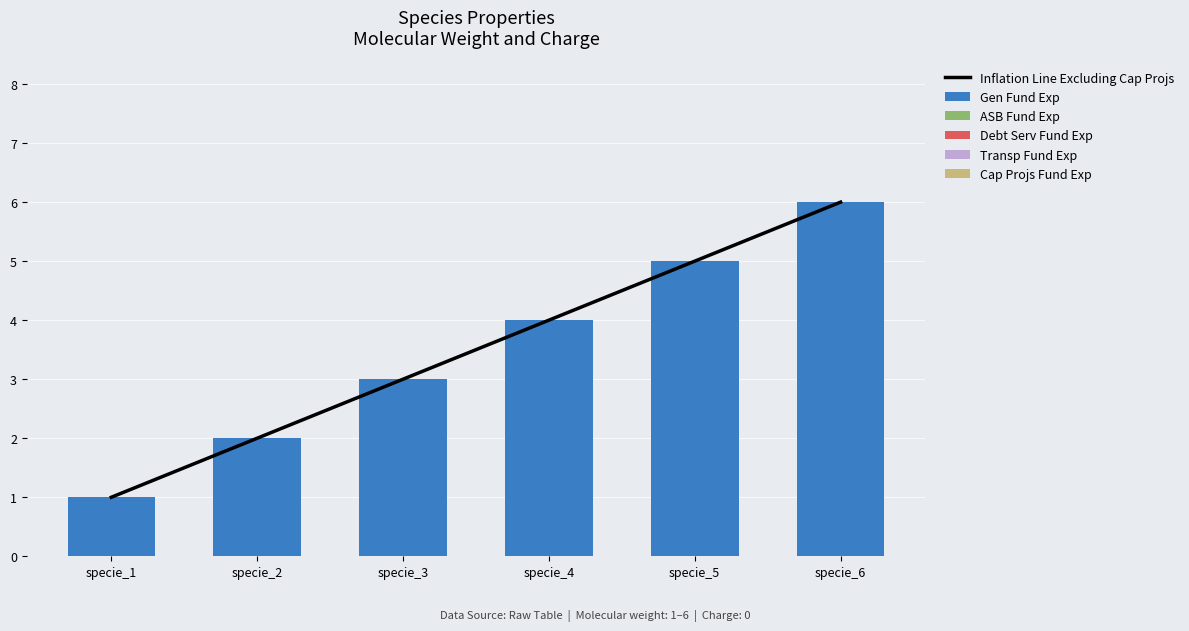

What is the total value across all series at specie_5?

10